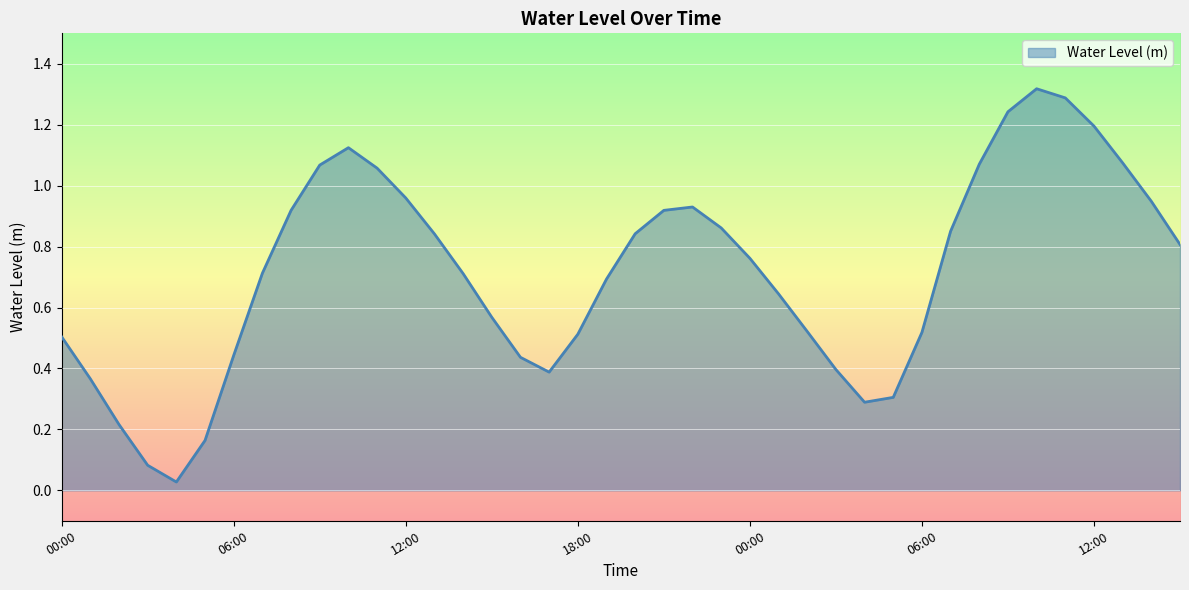

What is the sum of all values?

28.6